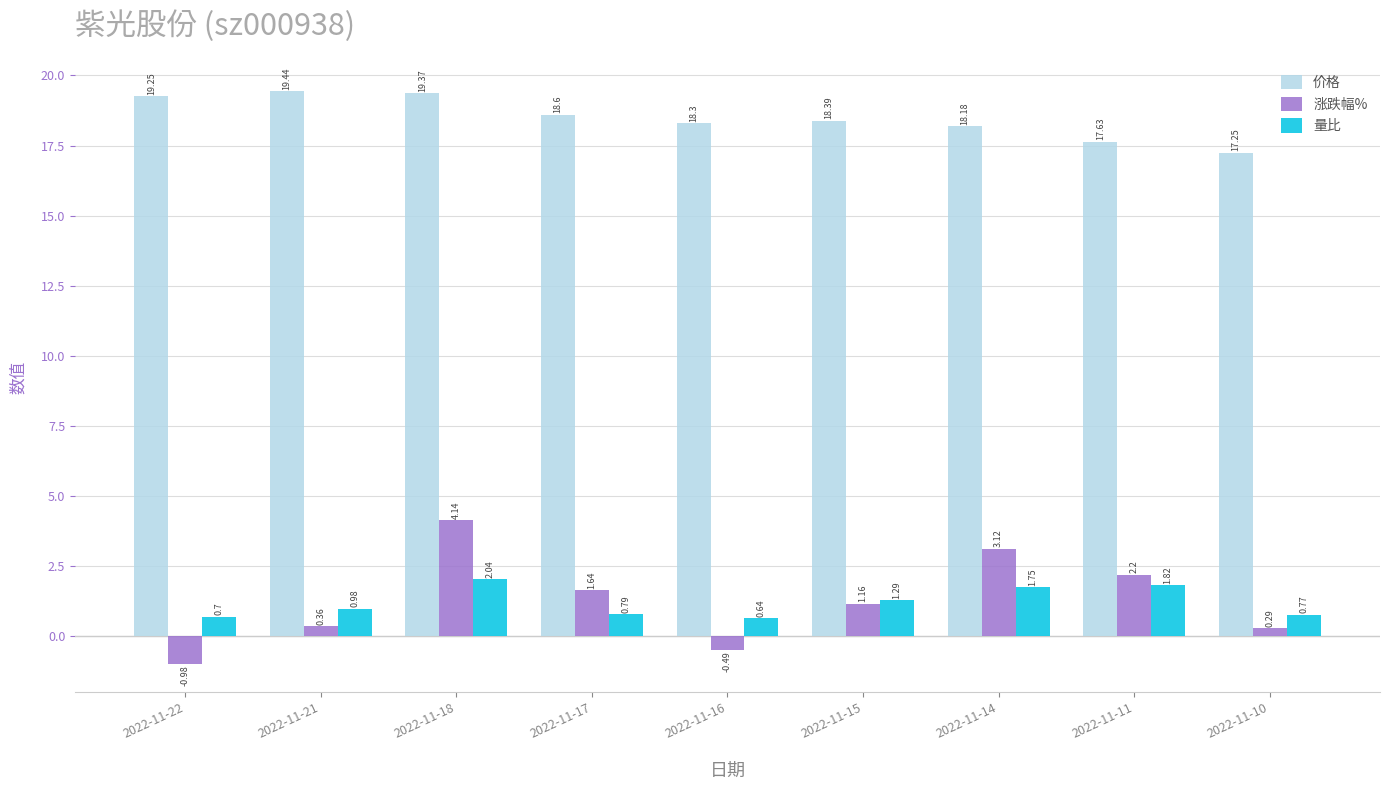

List the series in order of their peak value, lowest first.

量比, 涨跌幅%, 价格